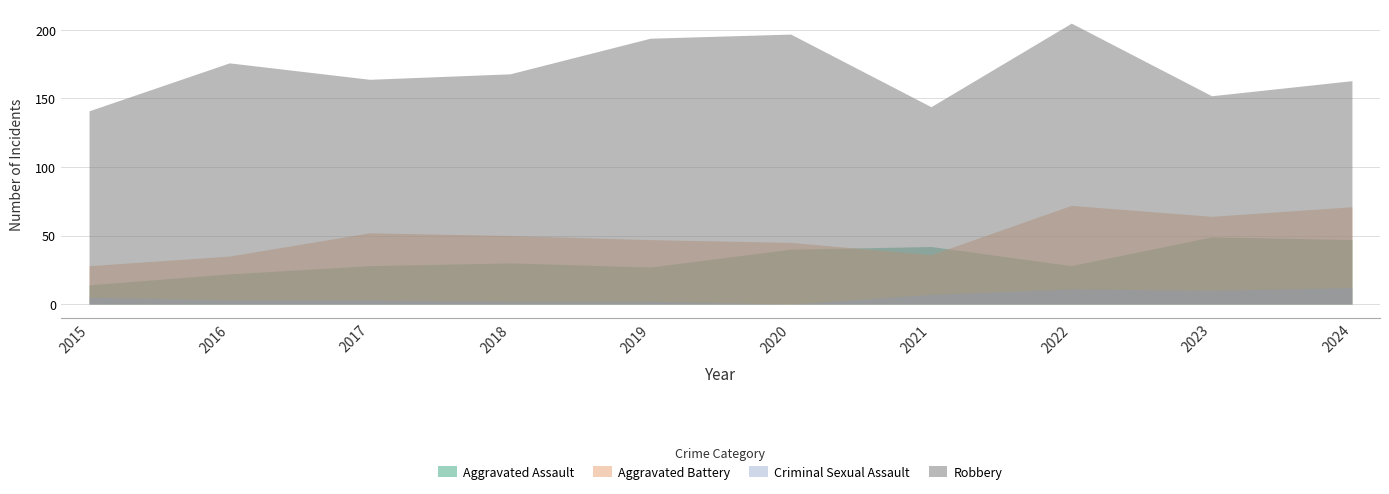

Reading left to right, what are all the values shown in this chart?

Aggravated Assault: 14	22	28	30	27	40	42	28	49	47
Aggravated Battery: 28	35	52	50	47	45	36	72	64	71
Criminal Sexual Assault: 5	3	3	2	2	0	7	11	10	12
Robbery: 141	176	164	168	194	197	144	205	152	163